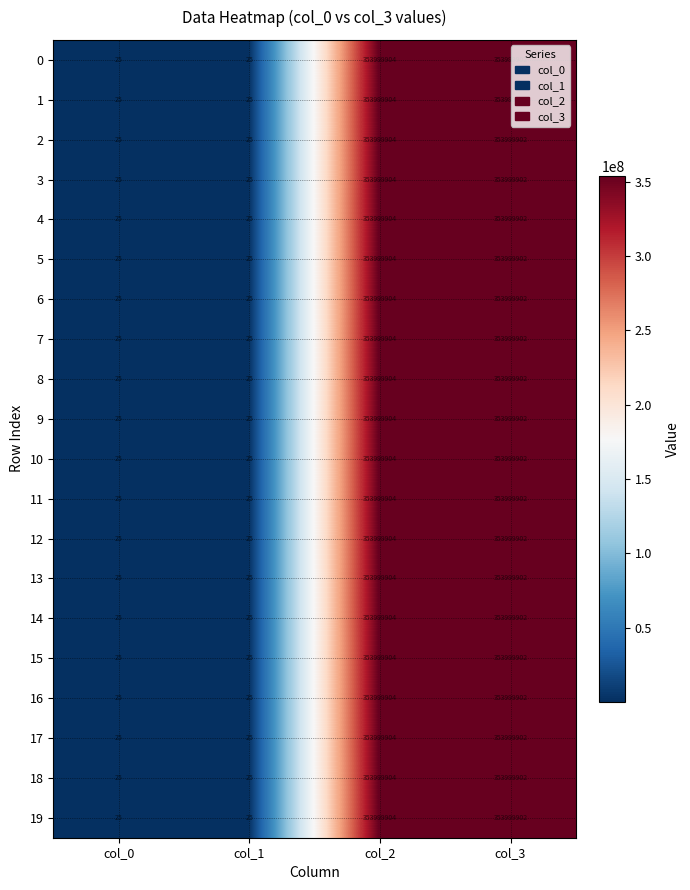

What is the difference between the 7 values at col_2 and col_0?

353999879